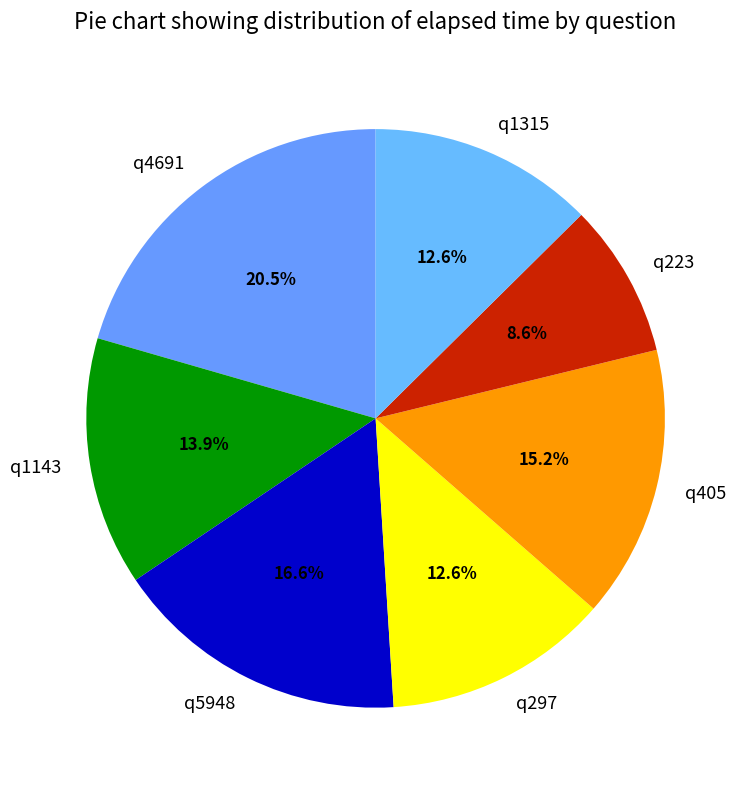

To the nearest percent, what is the combined percentage of q405 and q4691?

36%